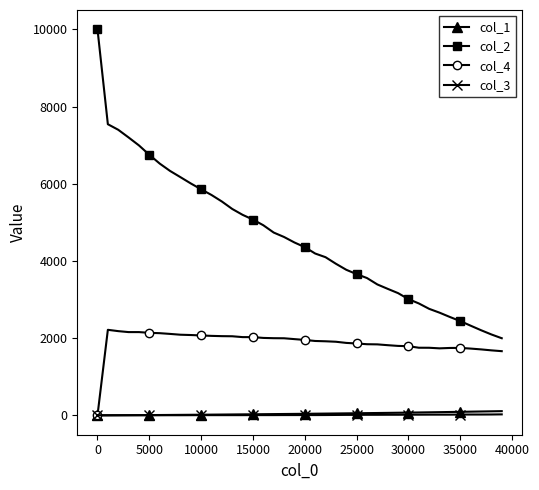

At how many categories does at least one series exceed 430?

40